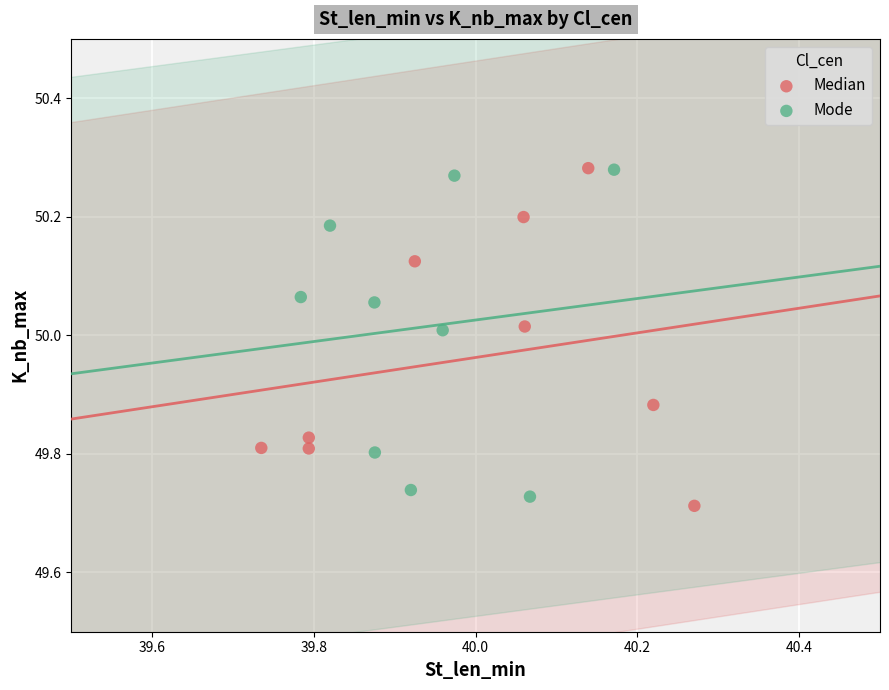

What are all the series names shown in the legend?

Median, Mode